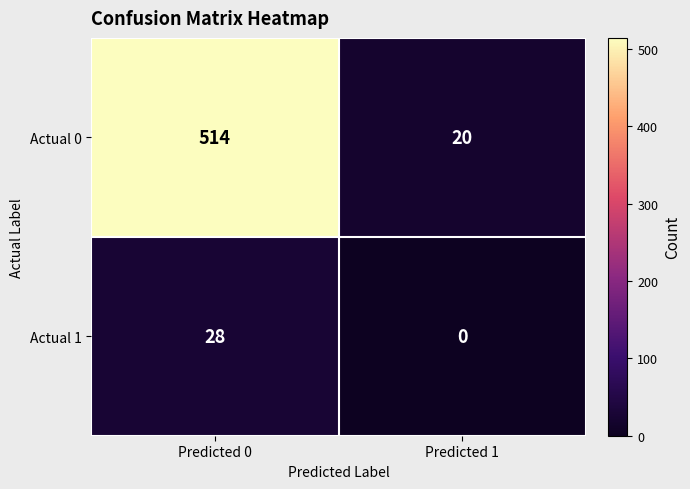

Read the Actual 0 value at Predicted 0, to the nearest 5.

515